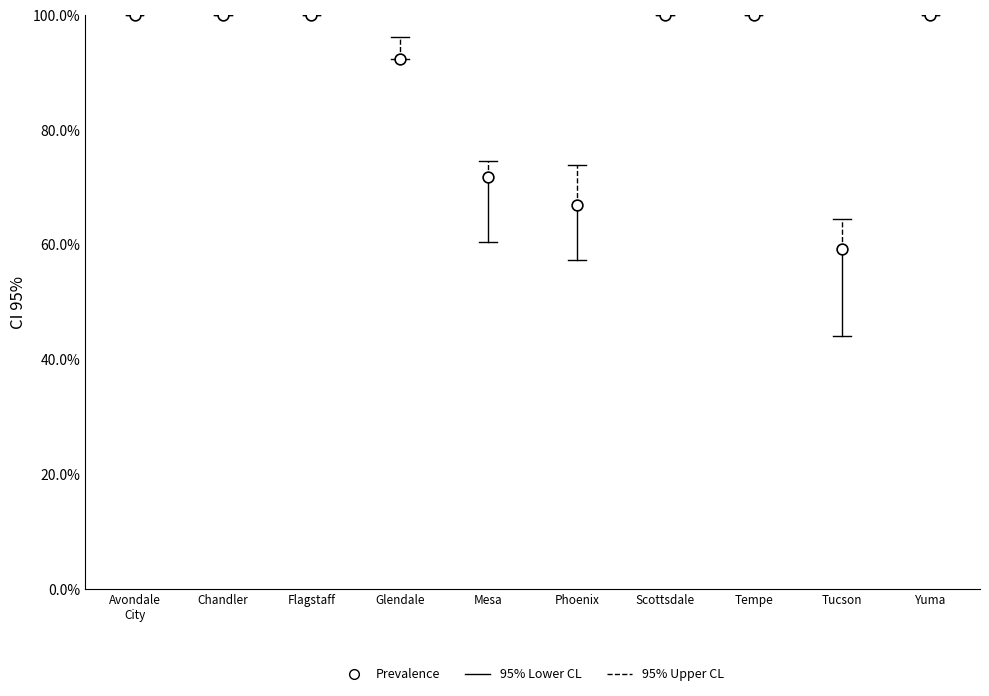

What is the average Y value?

89.0